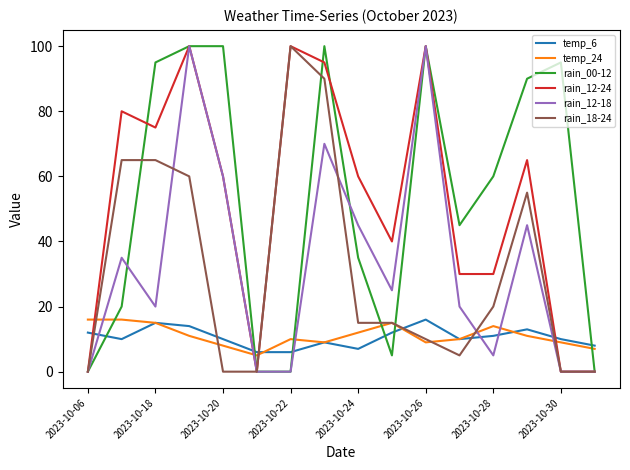

What is the maximum value shown in the chart?

100